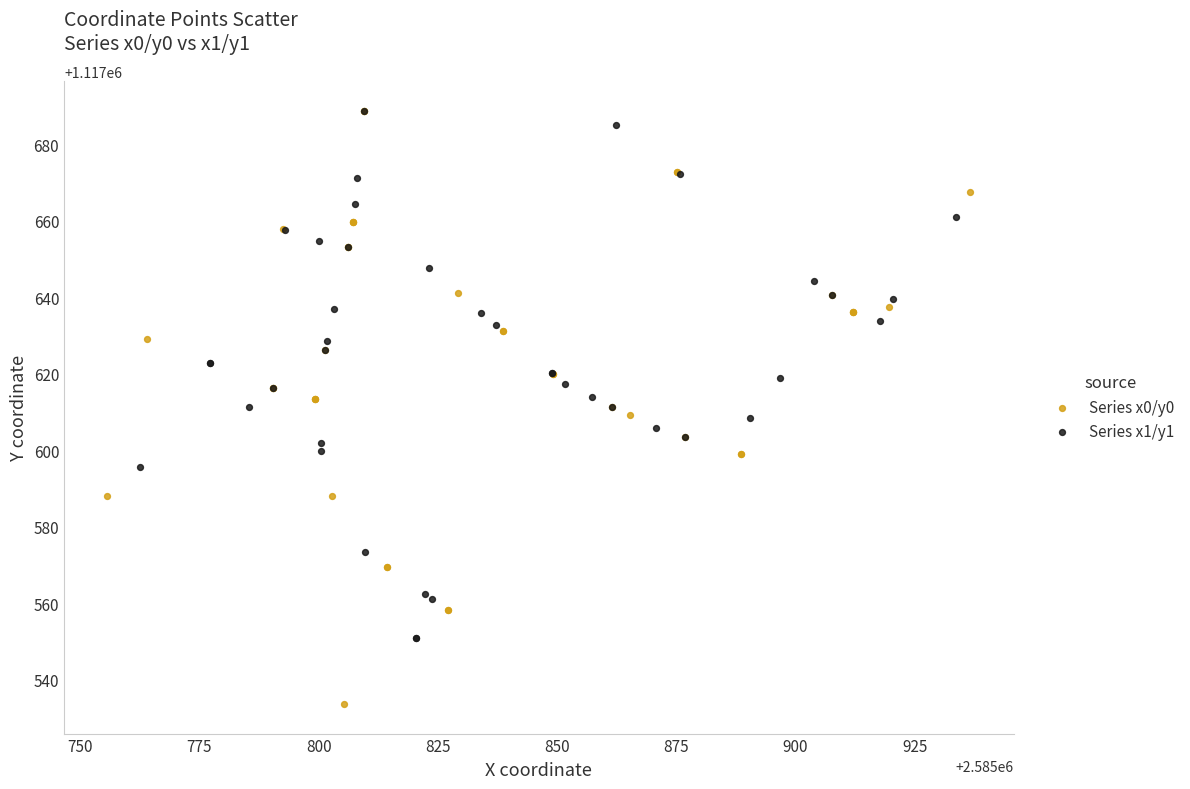

Which series contains the lowest Y value?

Series x0/y0